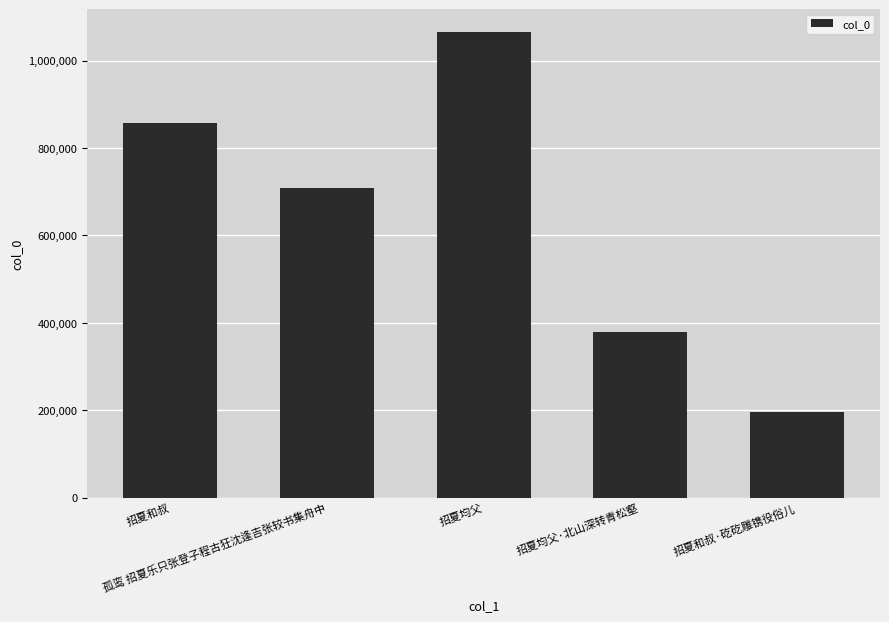

Where does the data first go above 708909?

招夏和叔